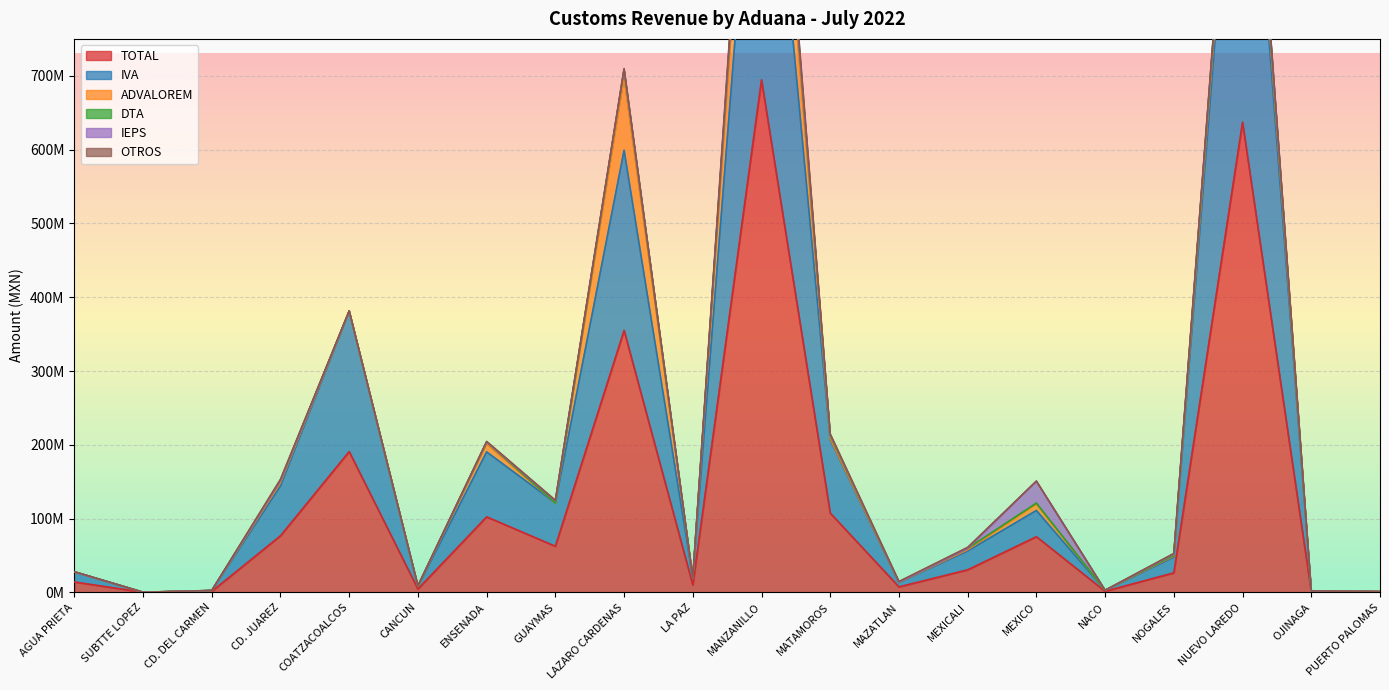

What is the value of the ADVALOREM point at the 9th from the left?

99258646